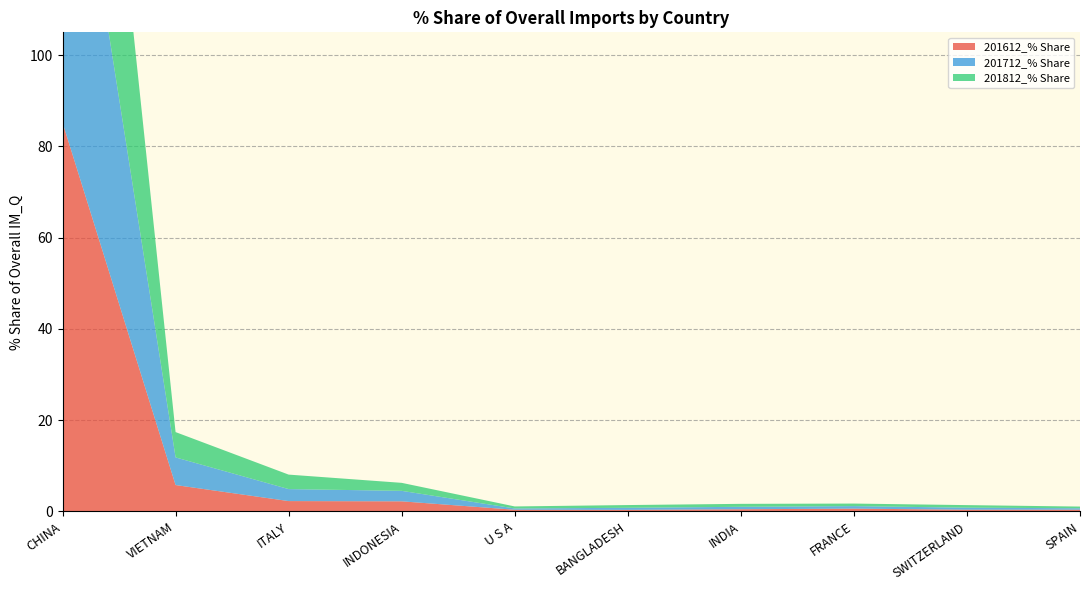

Reading left to right, what are all the values shown in this chart?

201612_% Share: CHINA=85.2	VIETNAM=5.8	ITALY=2.2	INDONESIA=2.2	U S A=0.3	BANGLADESH=0.3	INDIA=0.5	FRANCE=0.6	SWITZERLAND=0.4	SPAIN=0.4
201712_% Share: CHINA=84.0	VIETNAM=6.1	ITALY=2.6	INDONESIA=2.3	U S A=0.3	BANGLADESH=0.5	INDIA=0.5	FRANCE=0.6	SWITZERLAND=0.4	SPAIN=0.3
201812_% Share: CHINA=83.2	VIETNAM=5.6	ITALY=3.2	INDONESIA=1.8	U S A=0.4	BANGLADESH=0.6	INDIA=0.6	FRANCE=0.6	SWITZERLAND=0.6	SPAIN=0.4